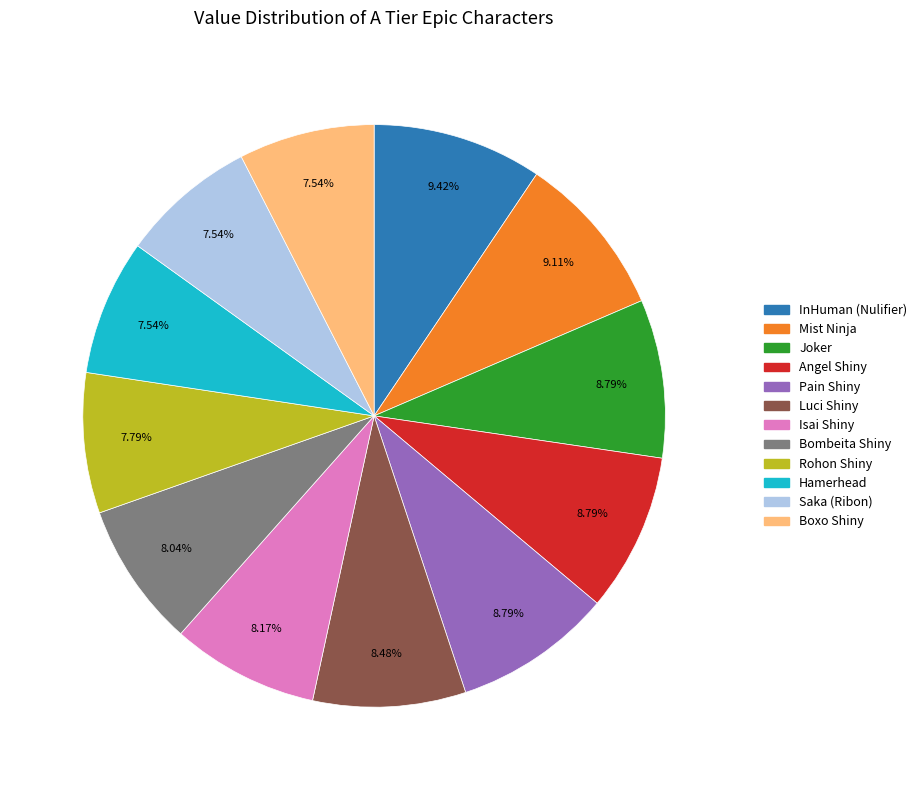

To the nearest percent, what is the combined percentage of Angel Shiny and Boxo Shiny?

16%